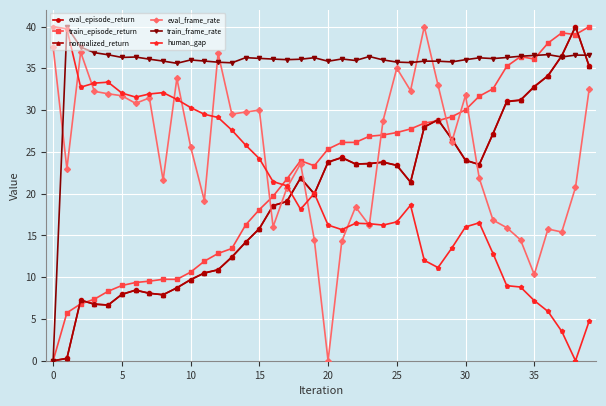

True or false: train_frame_rate has more than 1 points higher than both neighbors.

True